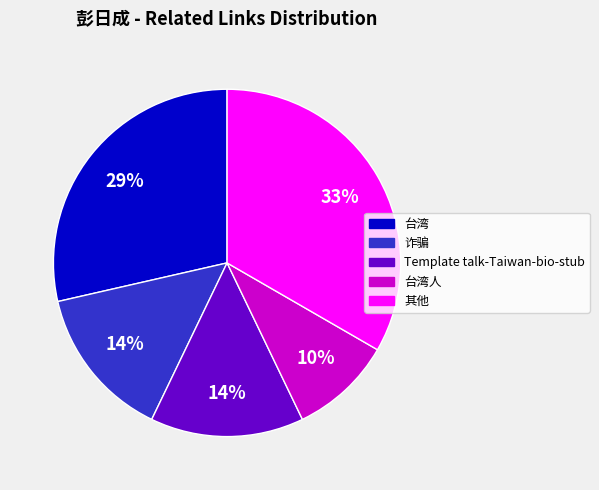

Is there any slice that represents more than half of the pie?

No